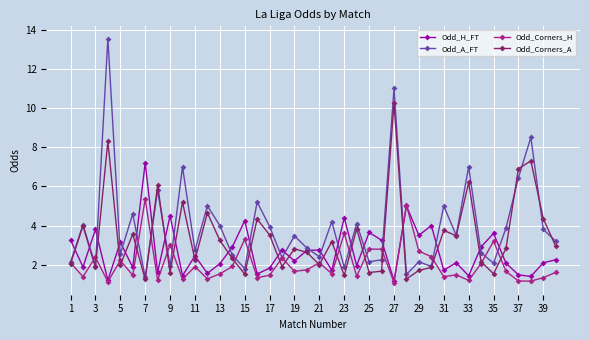

True or false: Odd_Corners_H has more than 1 interior local peaks.

True